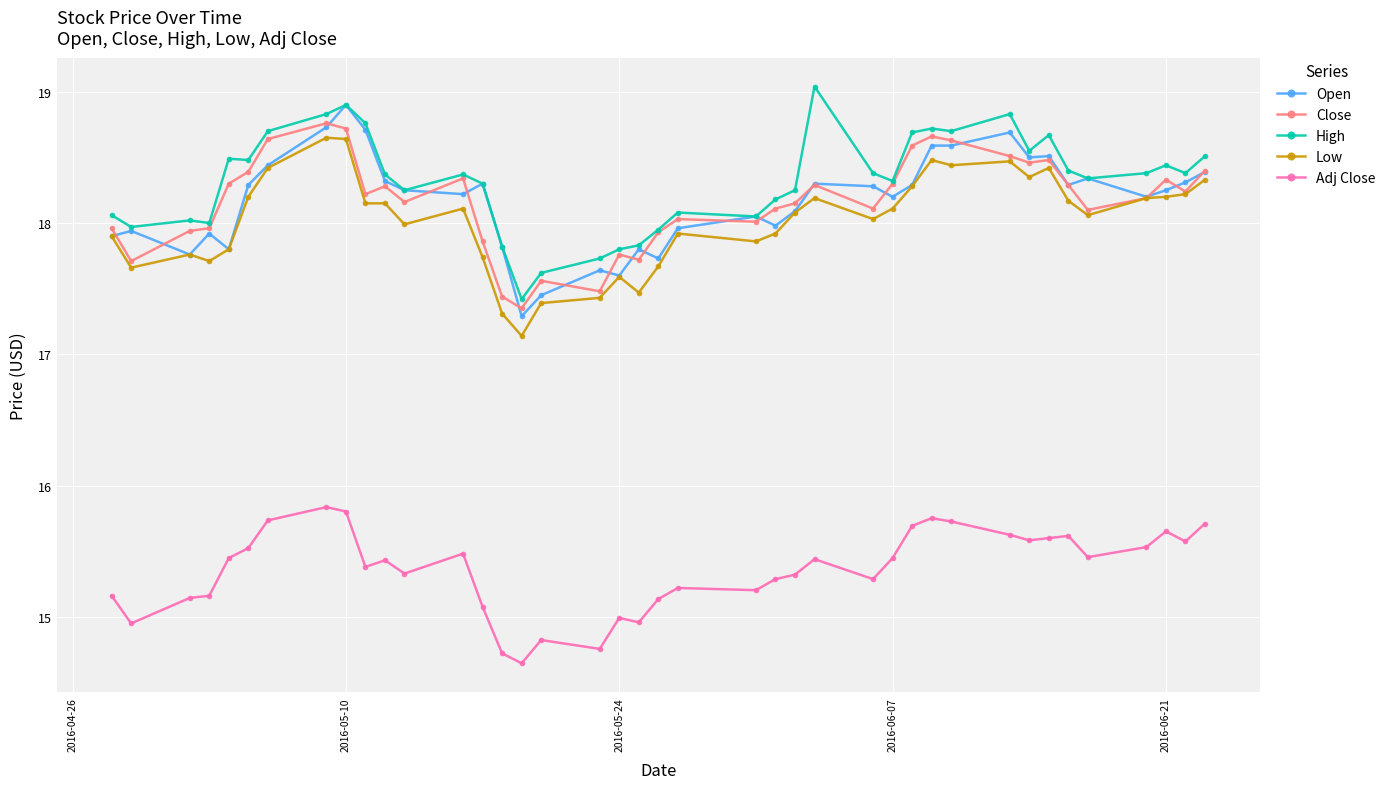

What is the minimum value shown in the chart?

14.6